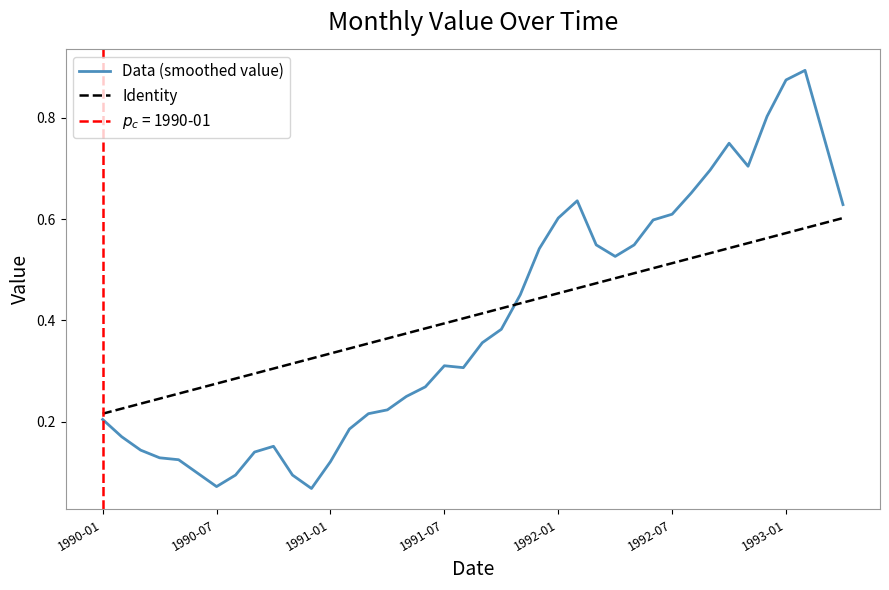

How many lines are shown in the chart?

2